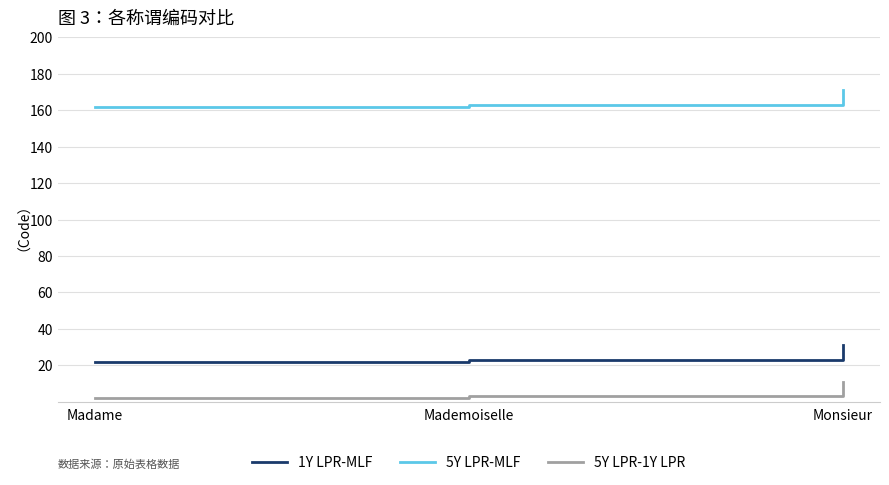

What is the sum of all 1Y LPR-MLF values?

76